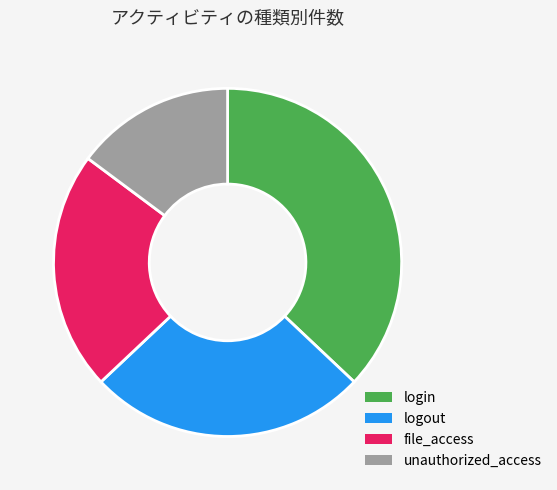

Is it true that login is 30% of the pie?

False